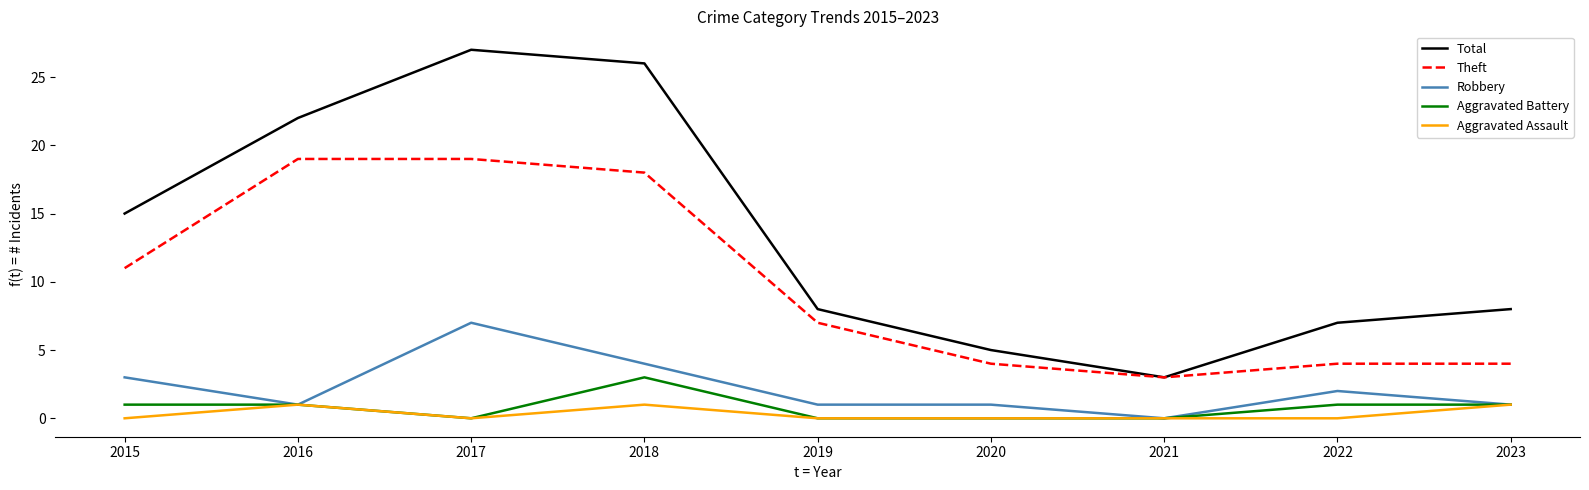

What is the difference between the maximum and minimum values in the Total series?

24